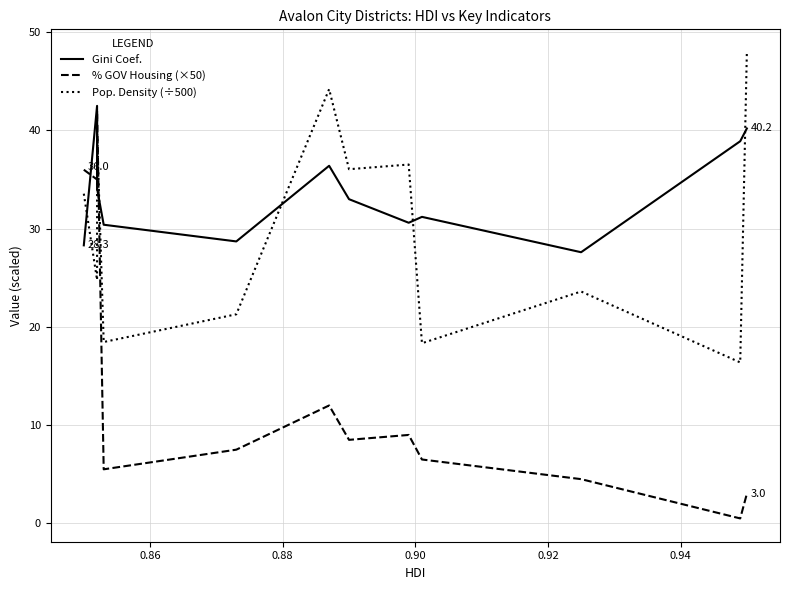

The value of Gini Coef. at 0.94 is 59.4. True or false?

False